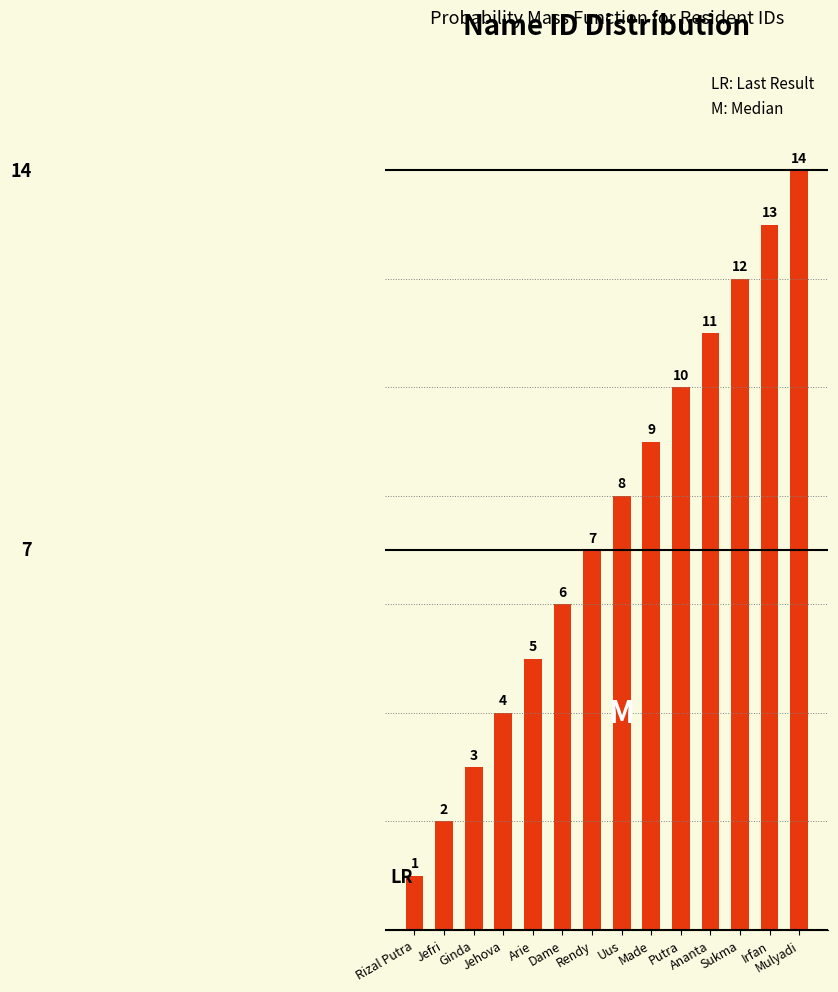

Reading left to right, list all the values displayed in this chart.

1	2	3	4	5	6	7	8	9	10	11	12	13	14